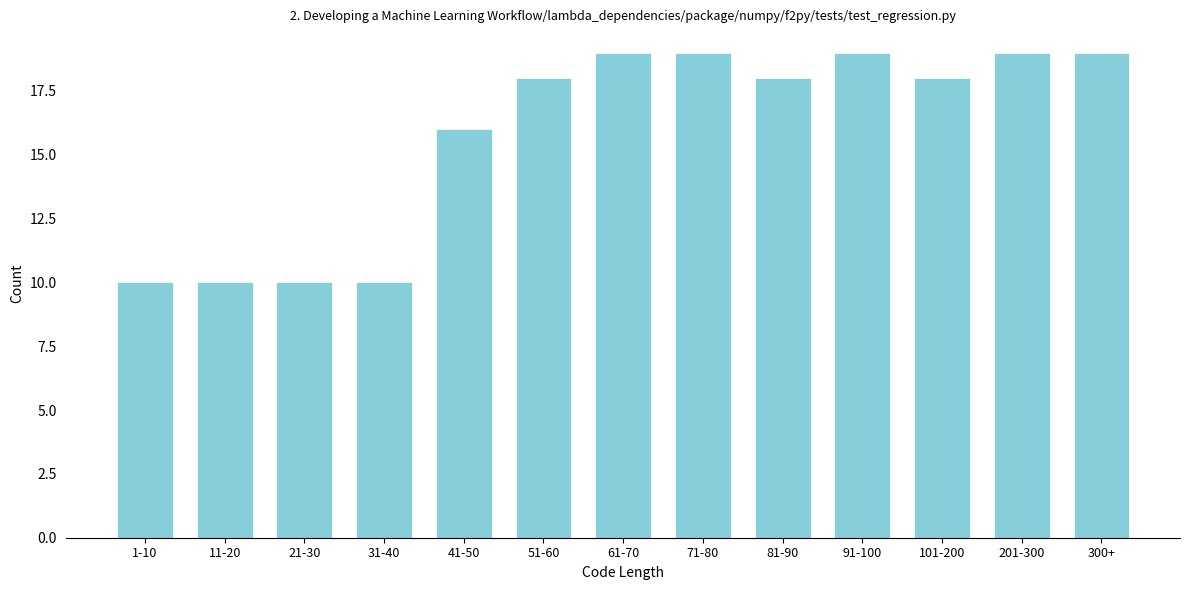

Reading left to right, transcribe all the data shown in this chart.

1-10=10	11-20=10	21-30=10	31-40=10	41-50=16	51-60=18	61-70=19	71-80=19	81-90=18	91-100=19	101-200=18	201-300=19	300+=19